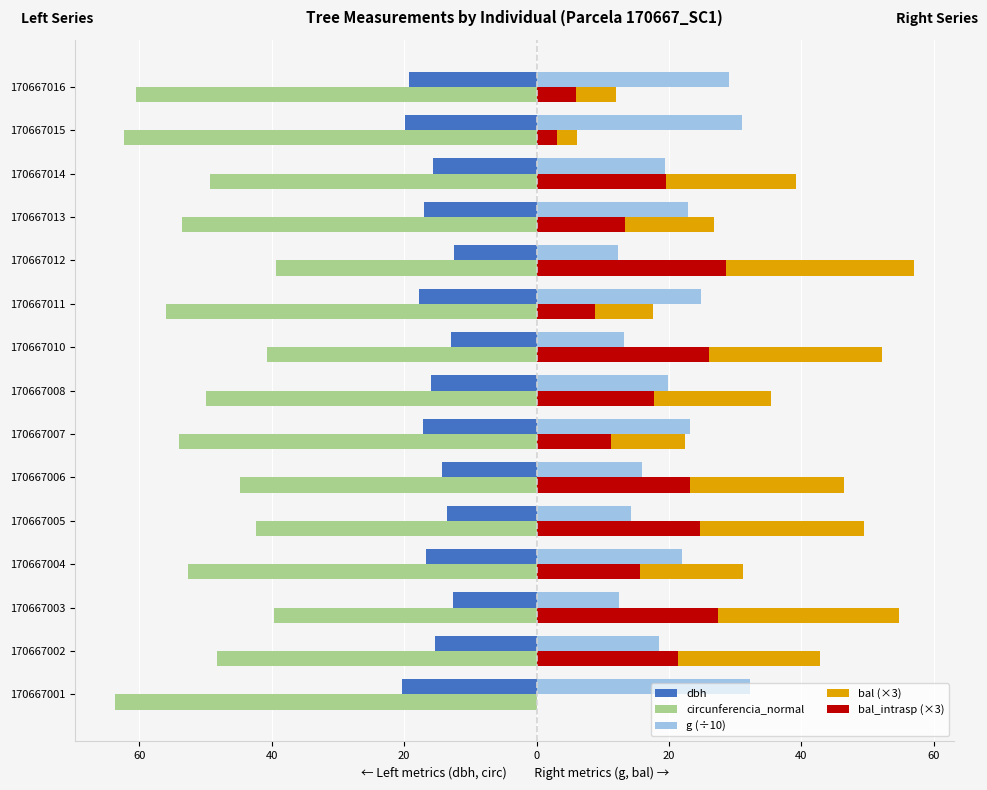

The value of g (÷10) at 170667005 is 24.4. True or false?

False